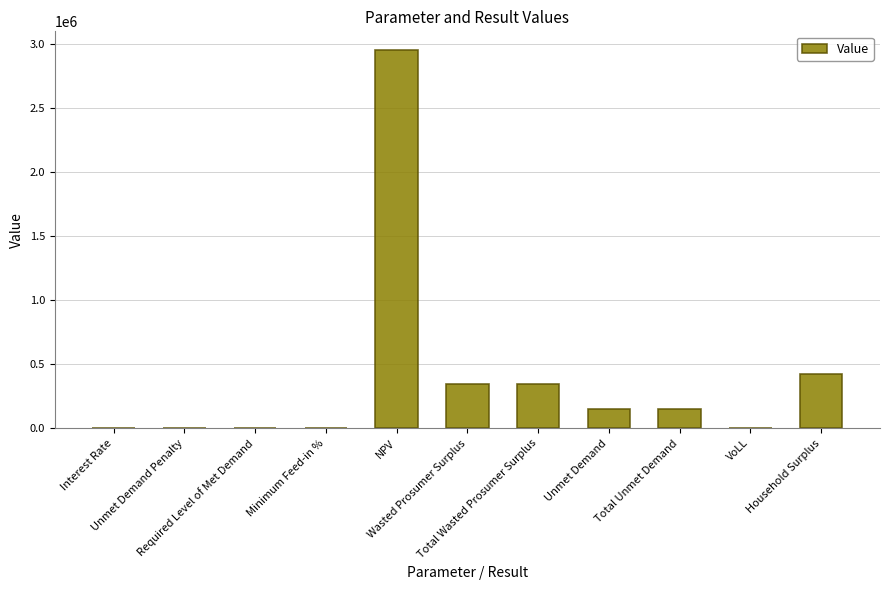

Are the bars horizontal?

No